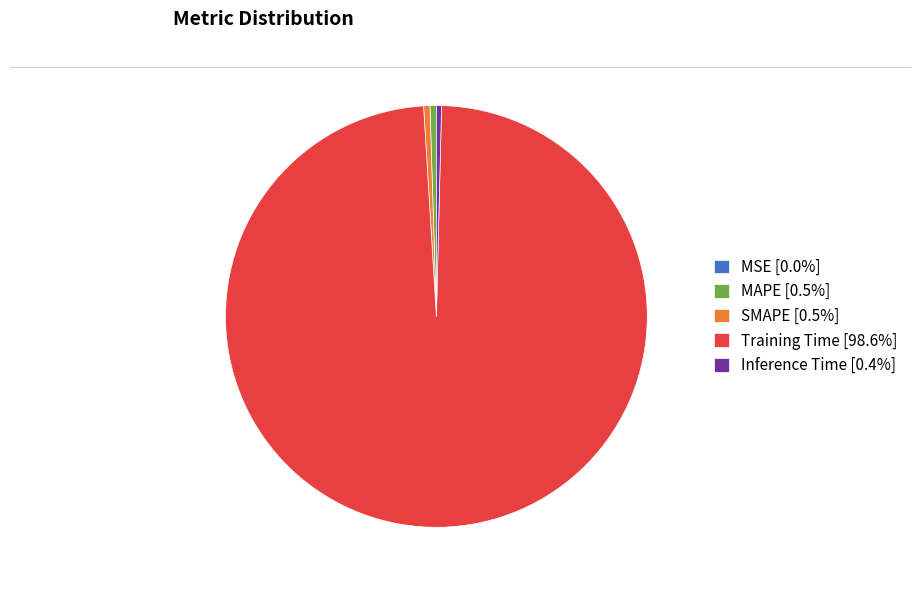

Is the sum of SMAPE and Training Time greater than half?

Yes